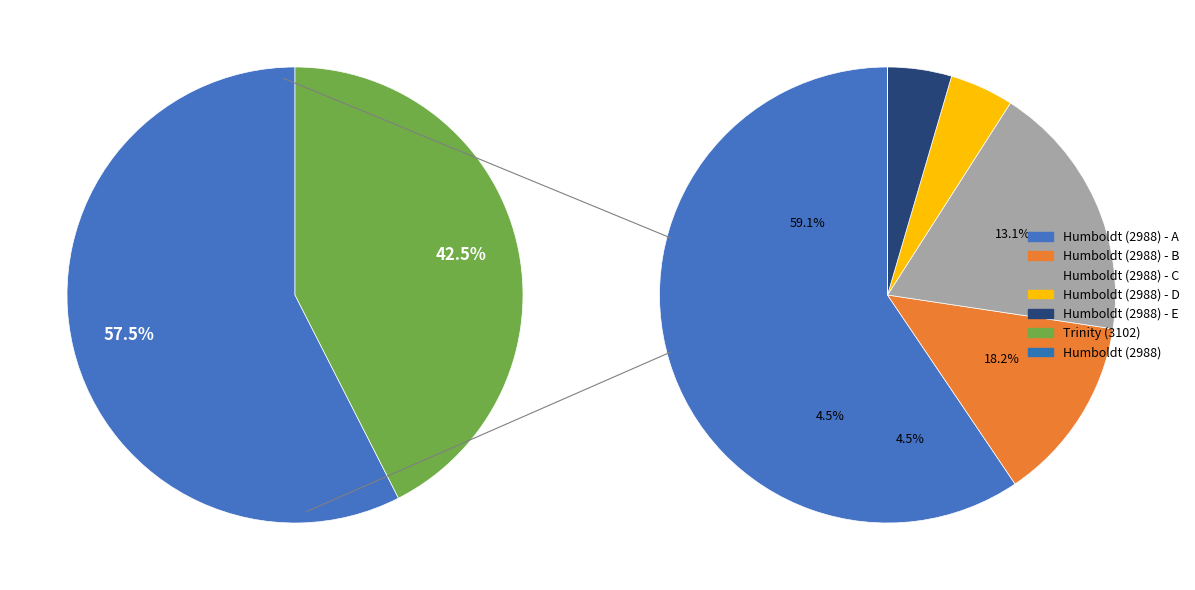

What percentage is the Trinity (3102) slice, to the nearest percent?

42%